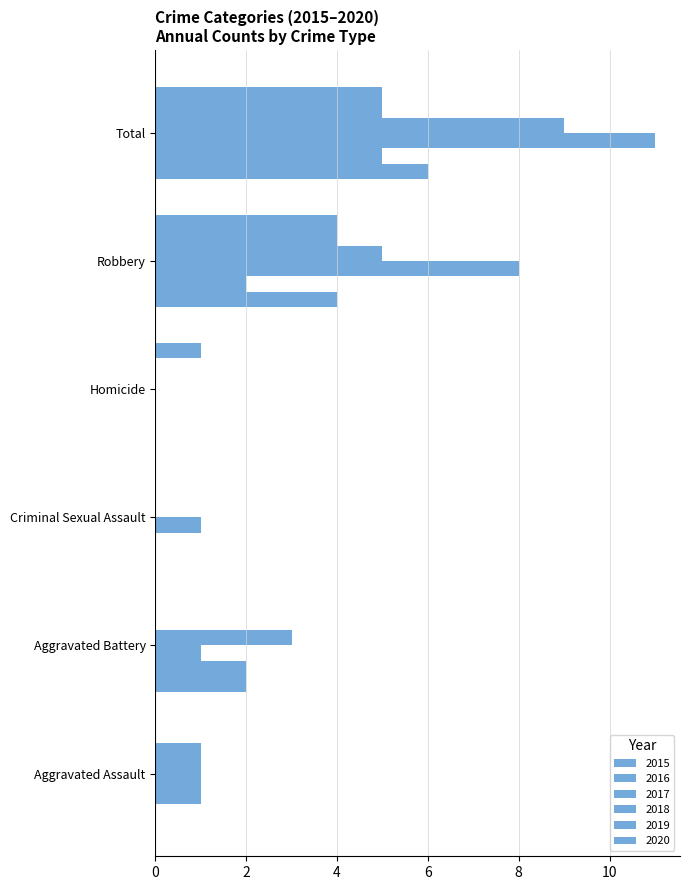

How many distinct data groups are displayed?

6